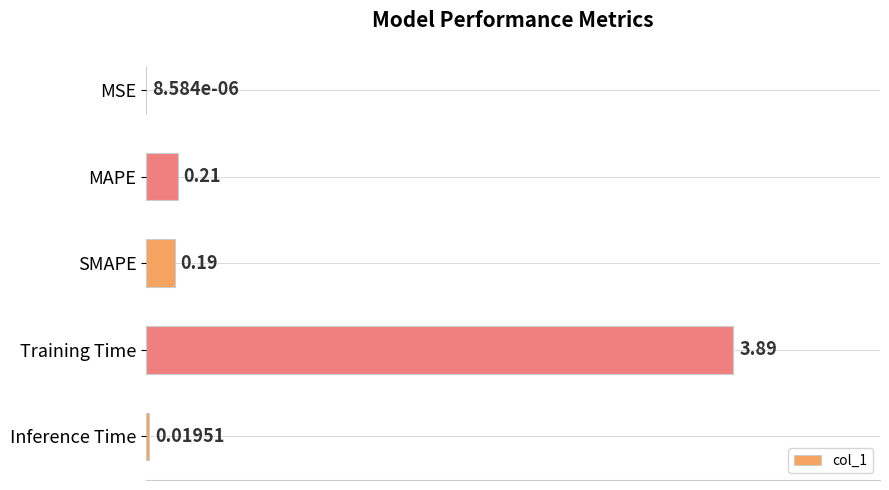

Count the number of data series in this chart.

1